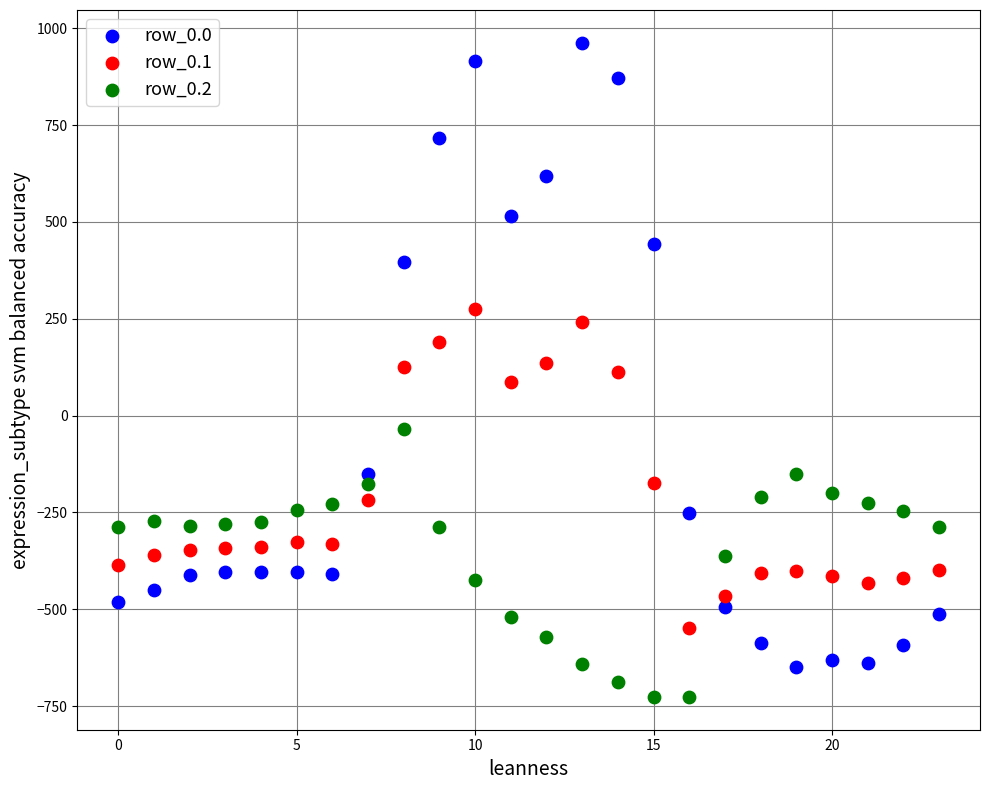

Across all data points, what is the range of Y values (max minus min)?

1689.3